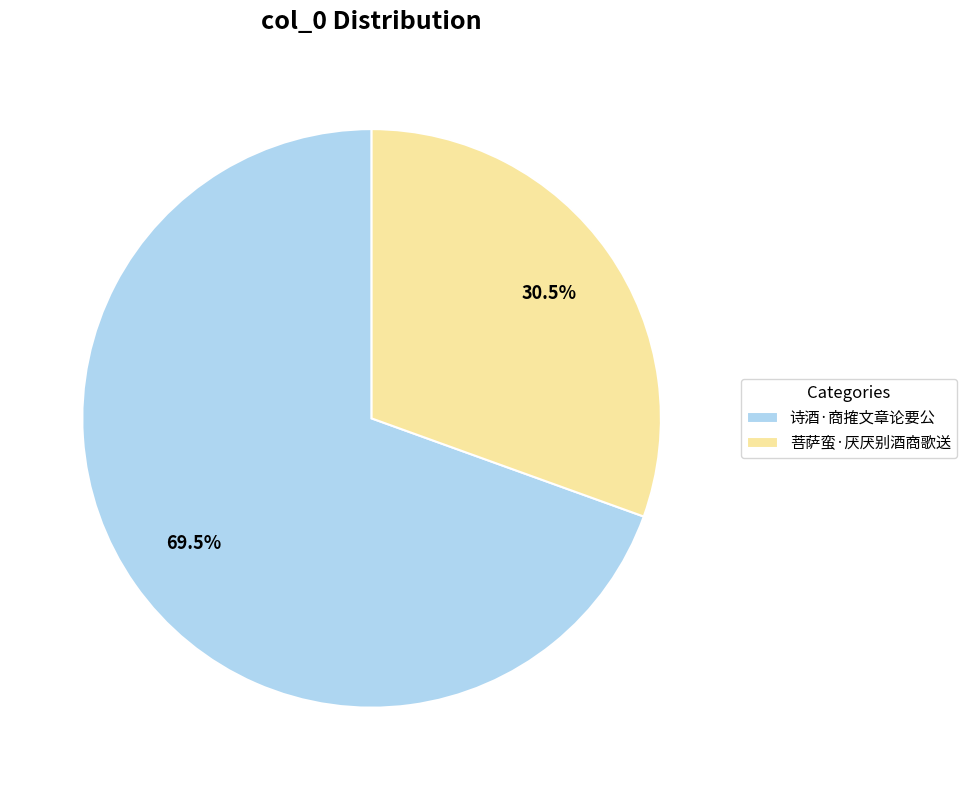

Does 诗酒·商搉文章论要公 account for over 50% of the chart?

Yes